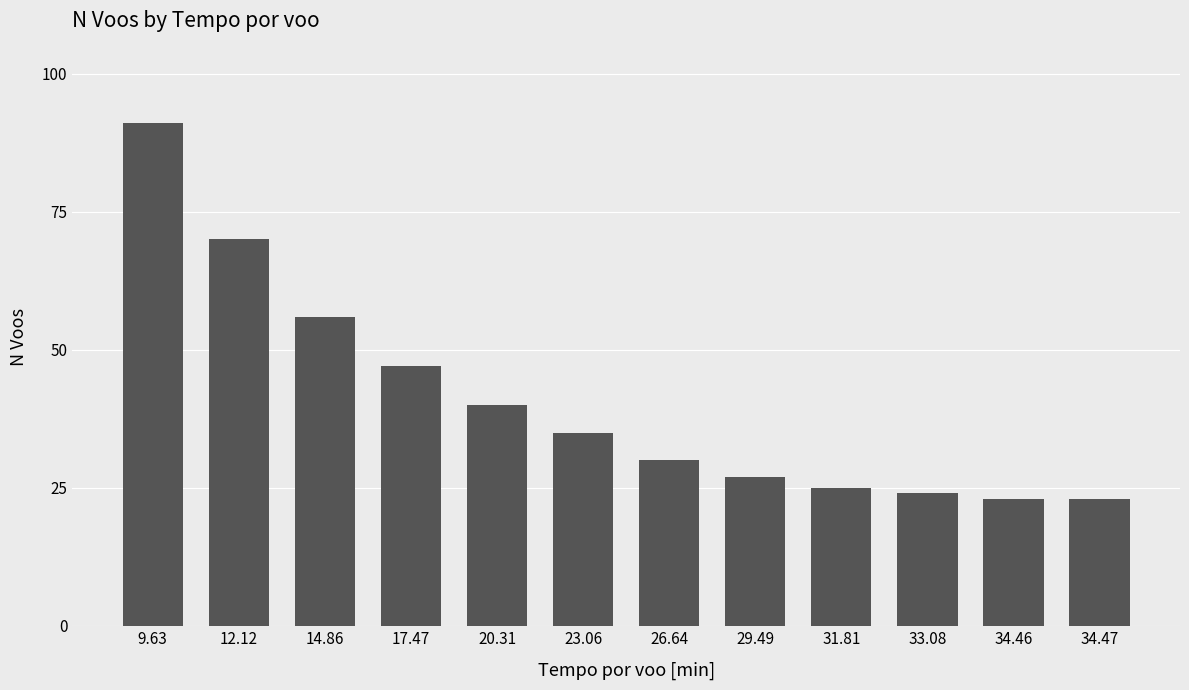

Does the chart contain stacked bars?

No